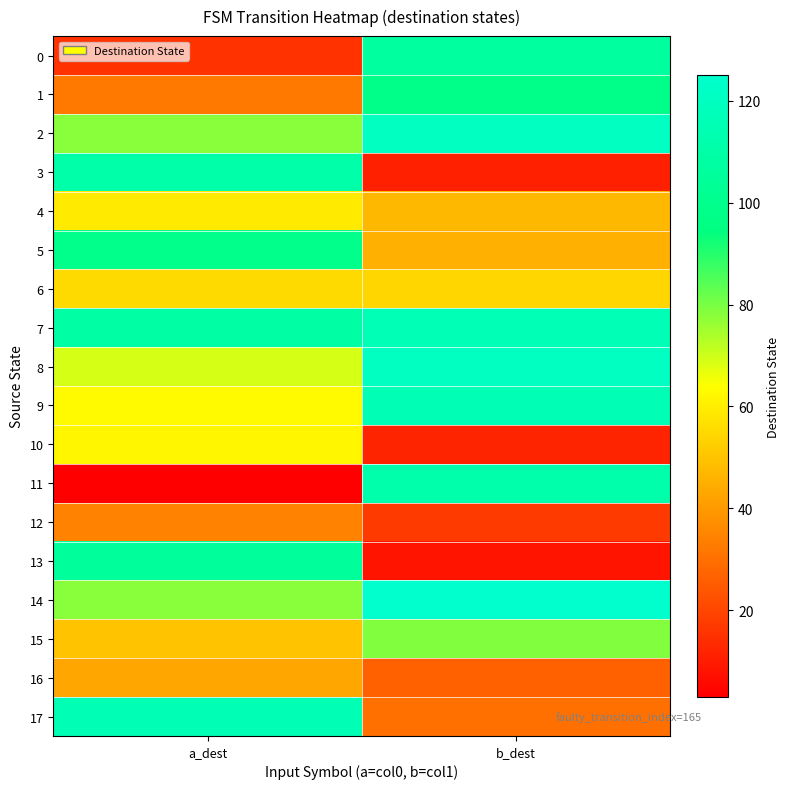

Reading left to right, what are all the values shown in this chart?

0: a_dest=15	b_dest=107
1: a_dest=32	b_dest=98
2: a_dest=78	b_dest=120
3: a_dest=111	b_dest=11
4: a_dest=59	b_dest=47
5: a_dest=99	b_dest=45
6: a_dest=55	b_dest=54
7: a_dest=109	b_dest=116
8: a_dest=69	b_dest=120
9: a_dest=63	b_dest=115
10: a_dest=62	b_dest=12
11: a_dest=3	b_dest=112
12: a_dest=34	b_dest=17
13: a_dest=105	b_dest=8
14: a_dest=78	b_dest=125
15: a_dest=50	b_dest=79
16: a_dest=43	b_dest=26
17: a_dest=115	b_dest=30